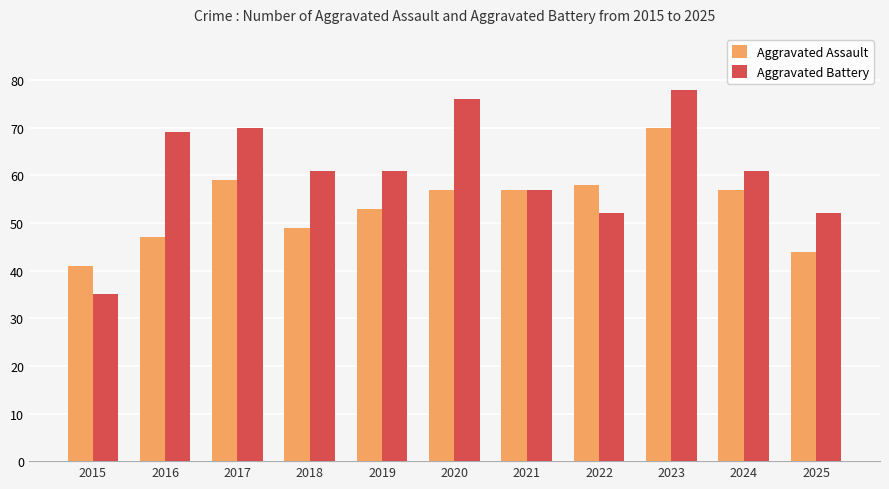

What is the difference between the highest and lowest values at 2023?

8